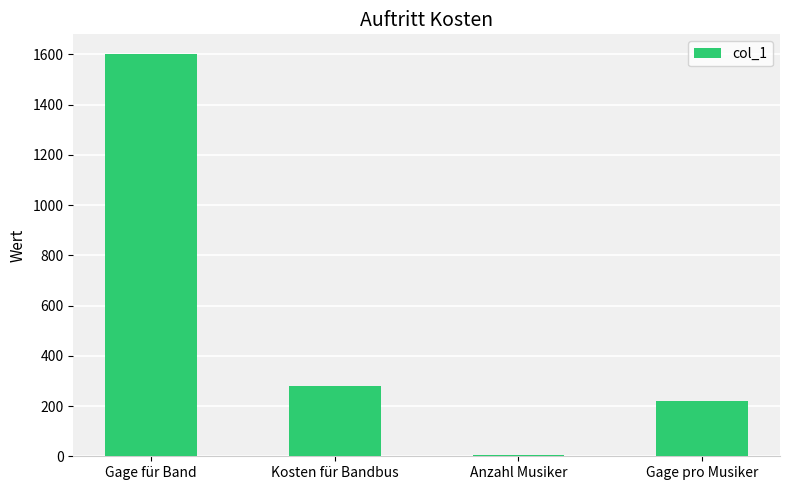

Is it true that the value at Anzahl Musiker is 6?

True